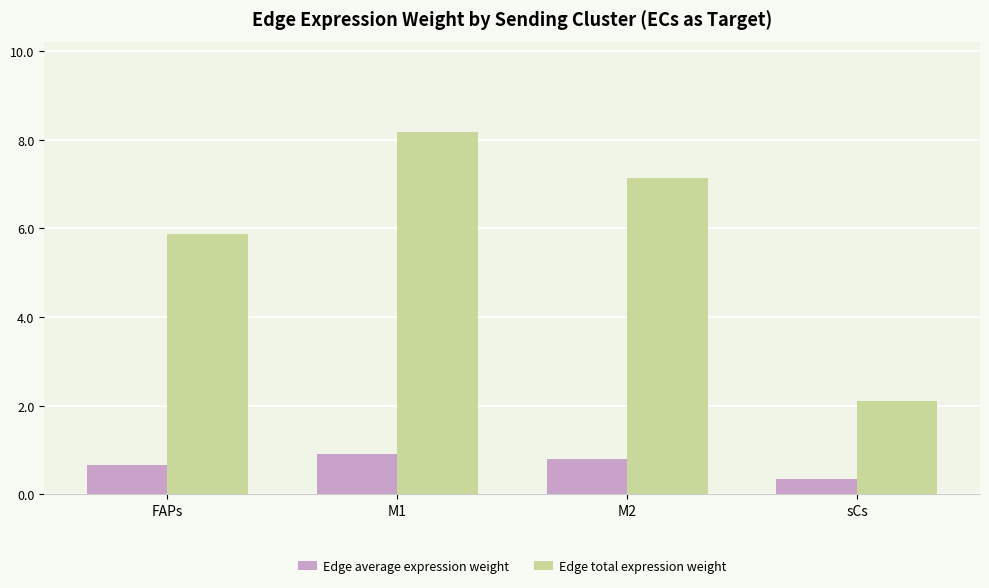

What is the difference between the maximum and second lowest values in the Edge total expression weight series?

2.3